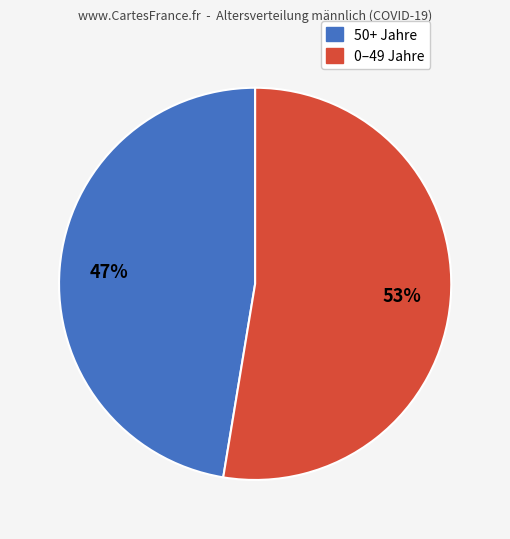

Does any single category account for the majority?

Yes